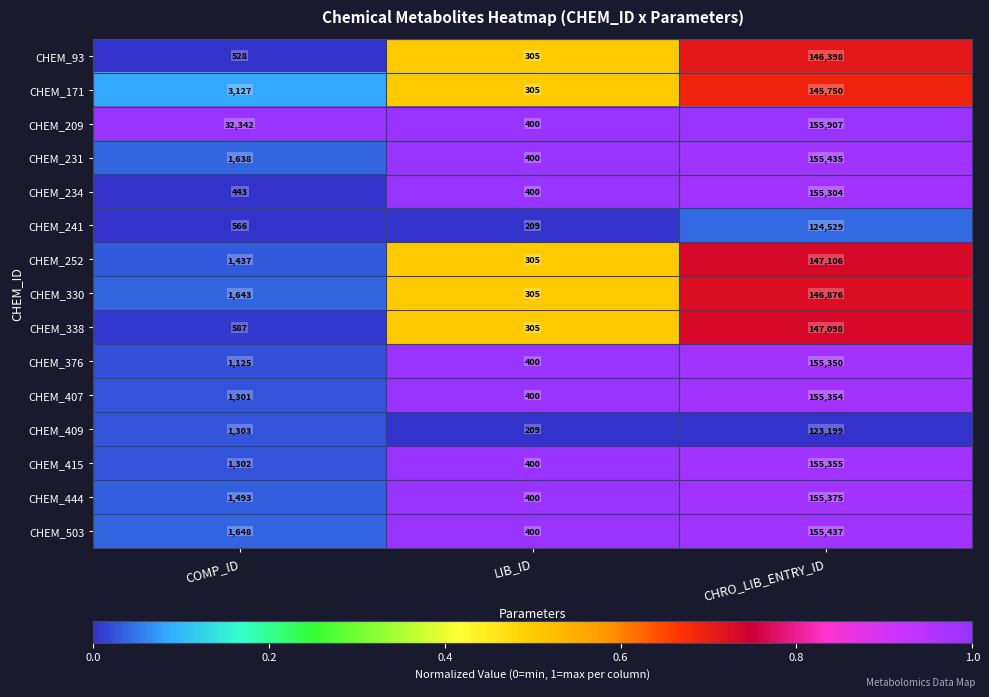

Which series has the largest total across all categories?

CHEM_209